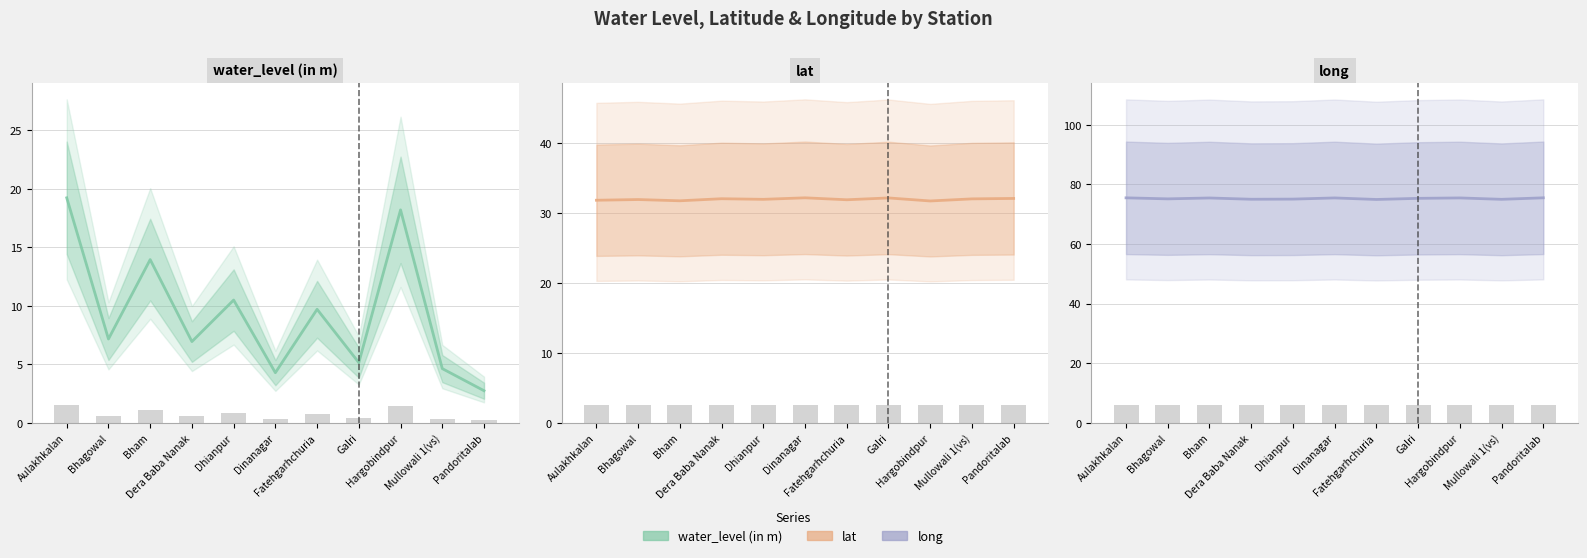

What is the average value of the long series?

75.3